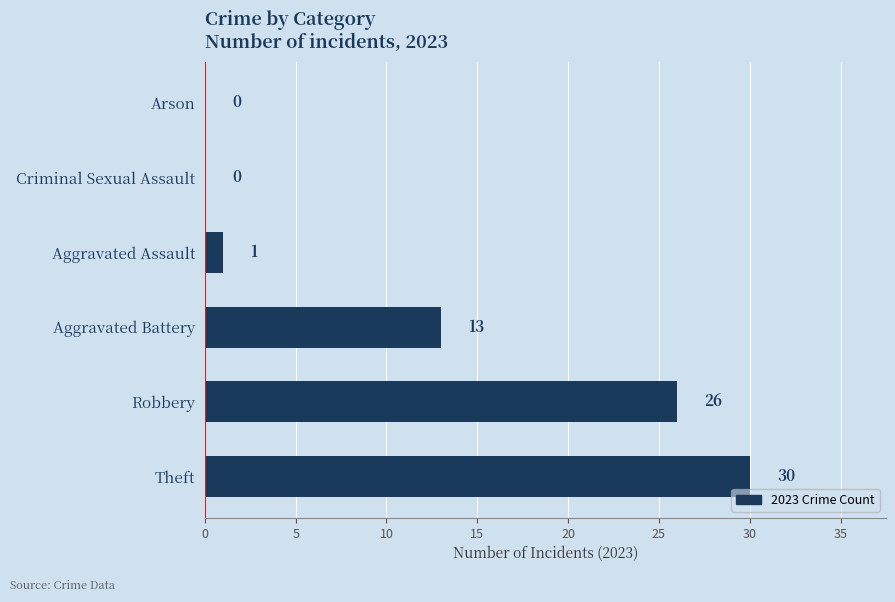

At which label is the value closest to 15?

Aggravated Battery